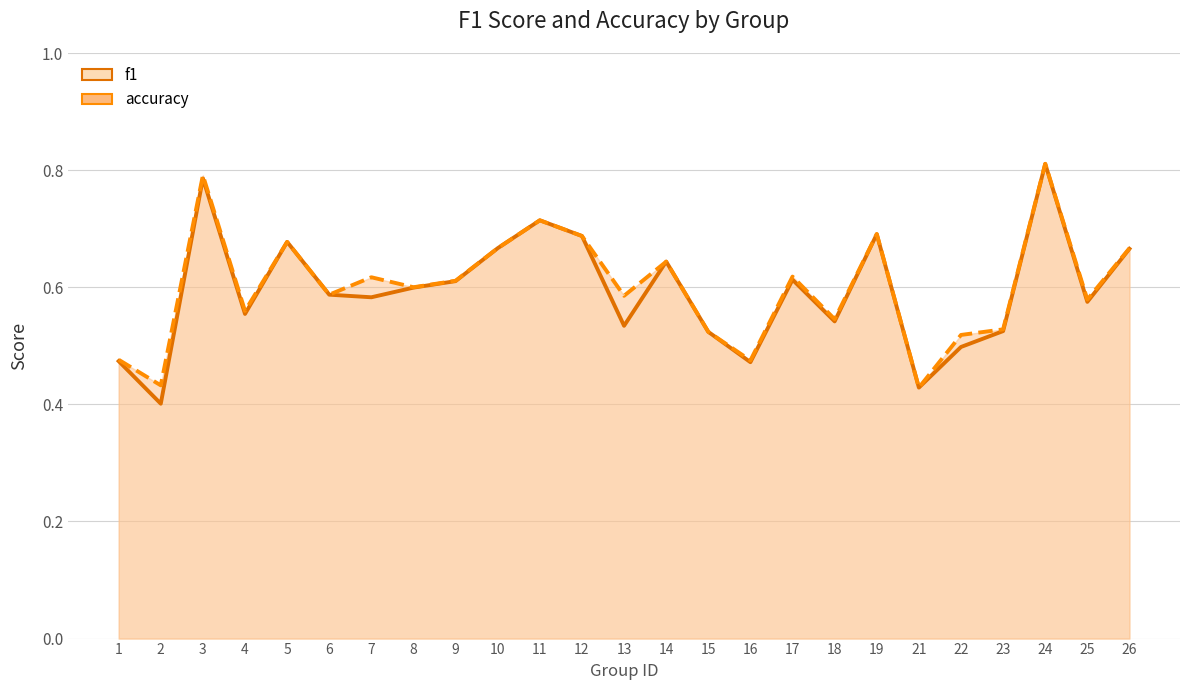

What is the difference between the accuracy values at 21 and 23?

0.1